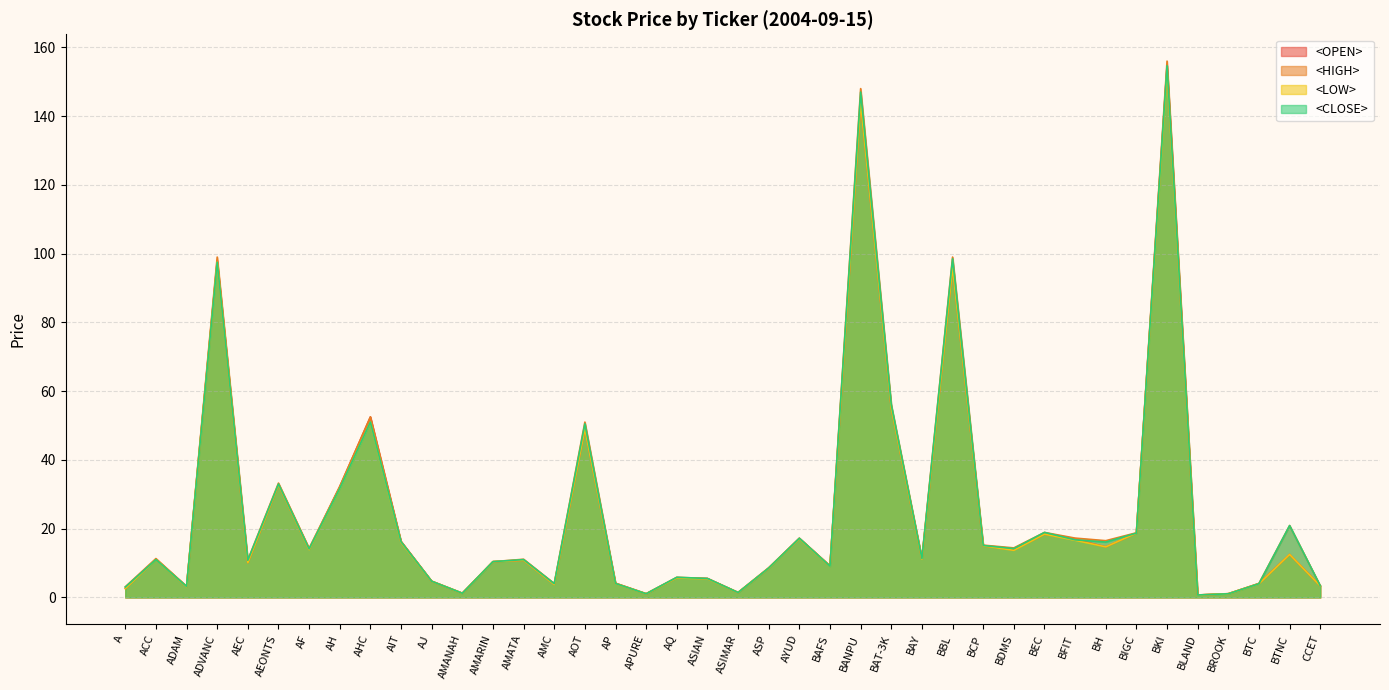

Which category has the highest value across all series?

BKI